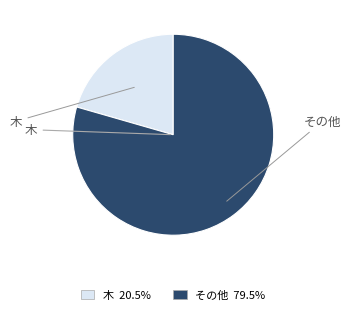

Does any single category account for the majority?

Yes